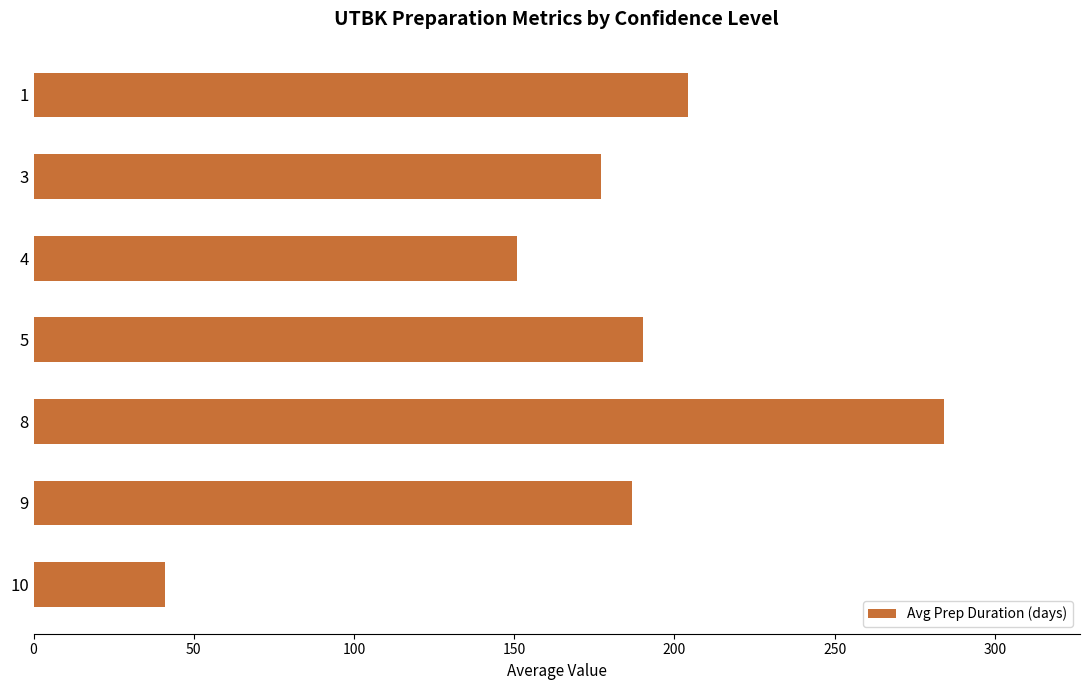

What is the change in value from 3 to 9?

+9.8